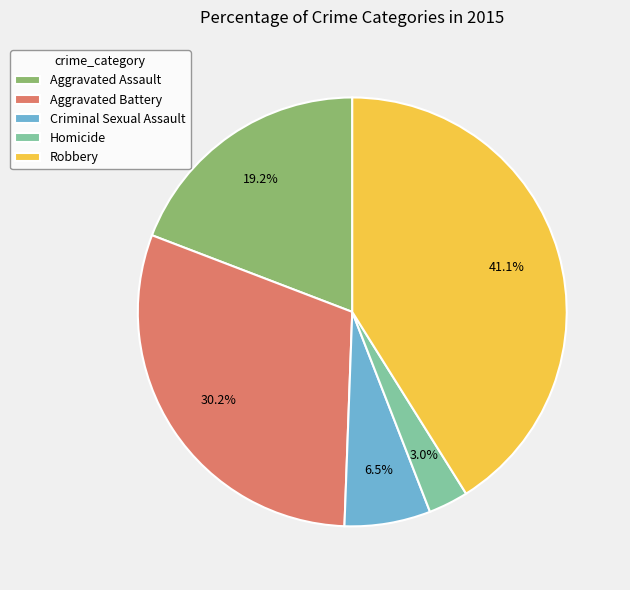

Does Robbery account for over 50% of the chart?

No